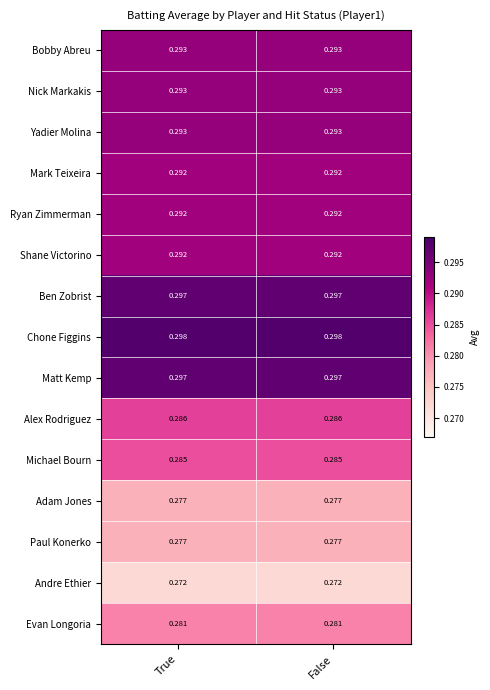

Count the number of categories in the chart.

2